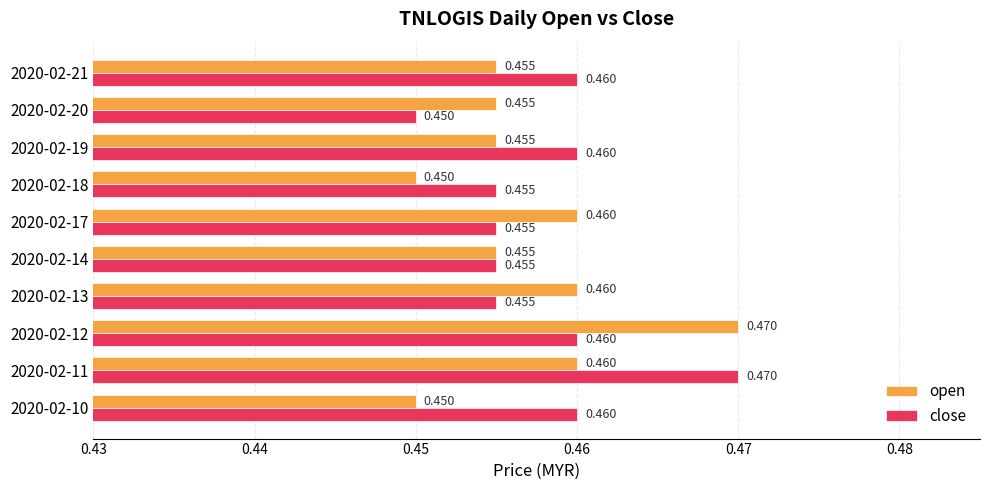

Rank the series at 2020-02-17 from highest to lowest value.

open, close